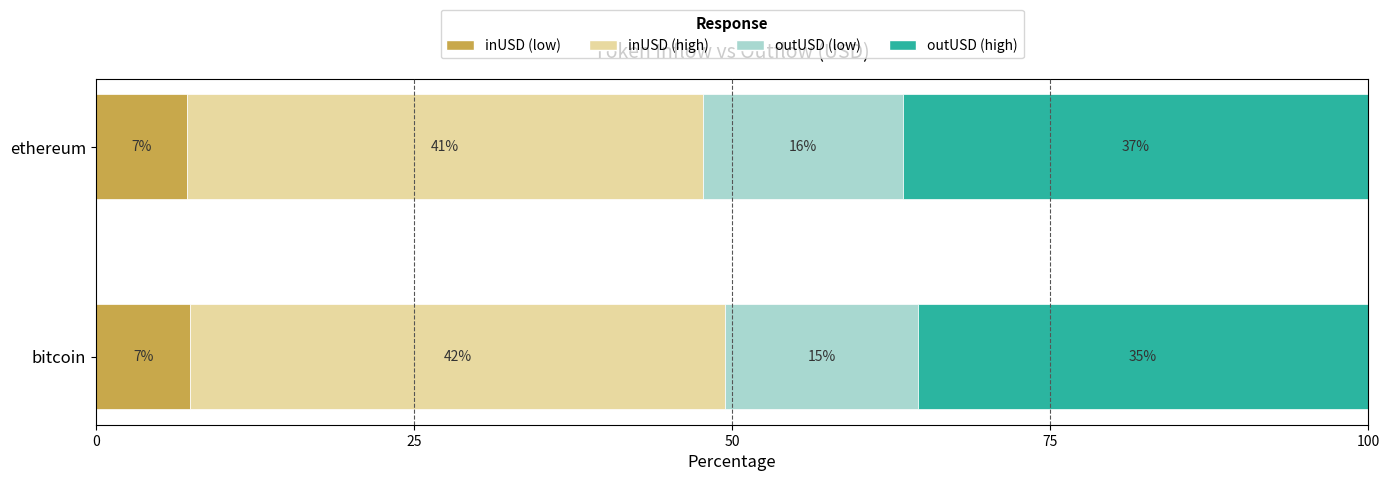

What are all the series names shown in the legend?

inUSD (low), inUSD (high), outUSD (low), outUSD (high)